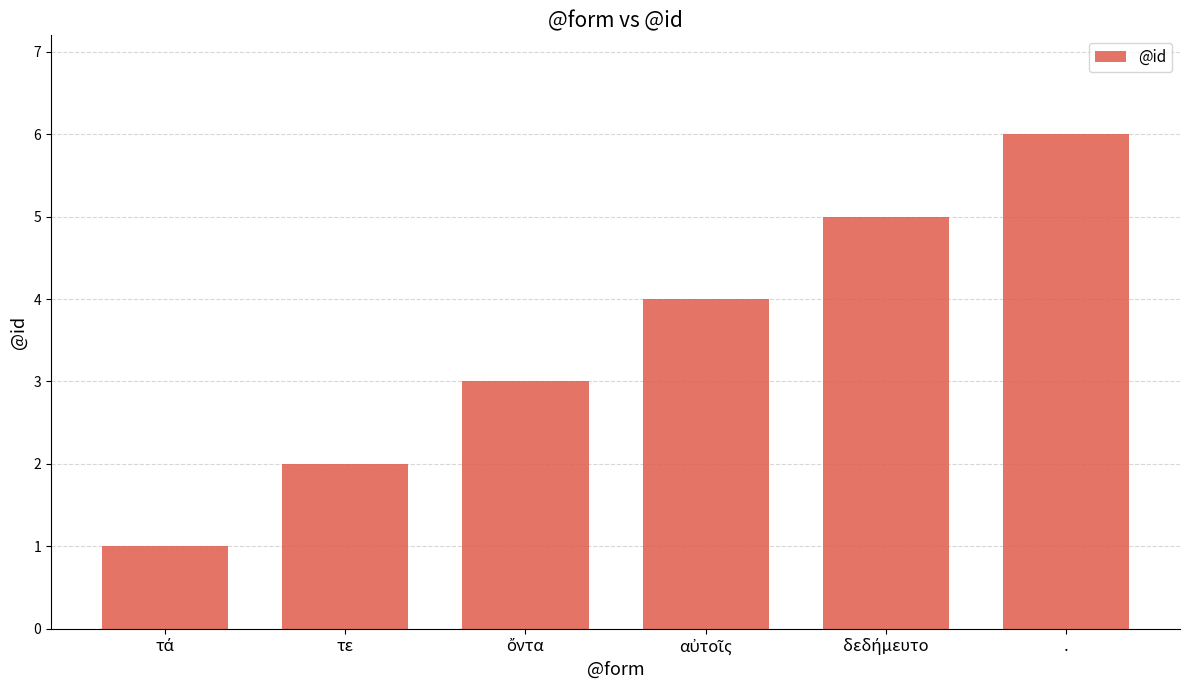

The value at τε is 2. True or false?

True